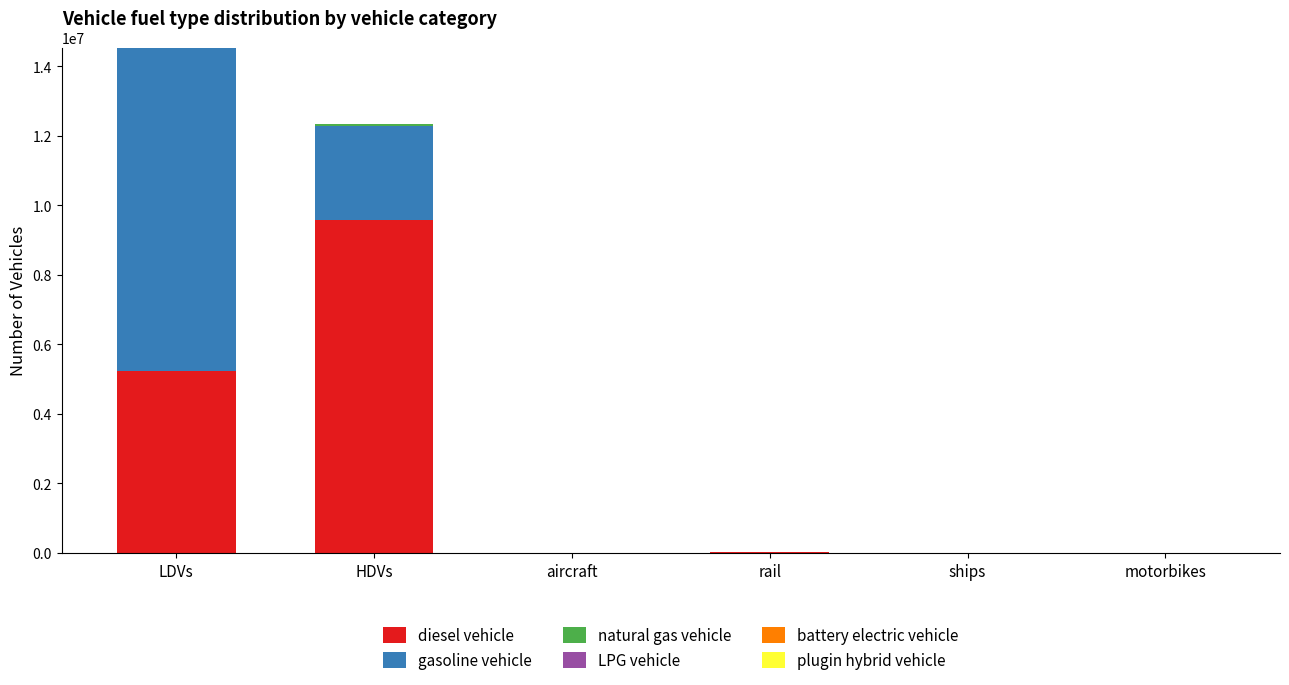

The value of diesel vehicle at rail is 28117.8. True or false?

True